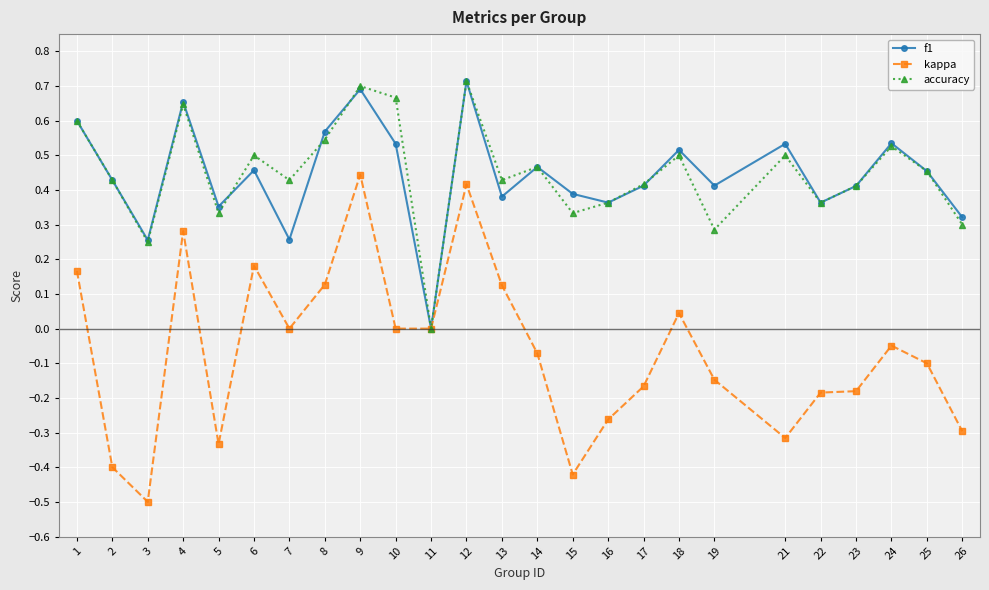

Which series has the largest range (max minus min)?

kappa